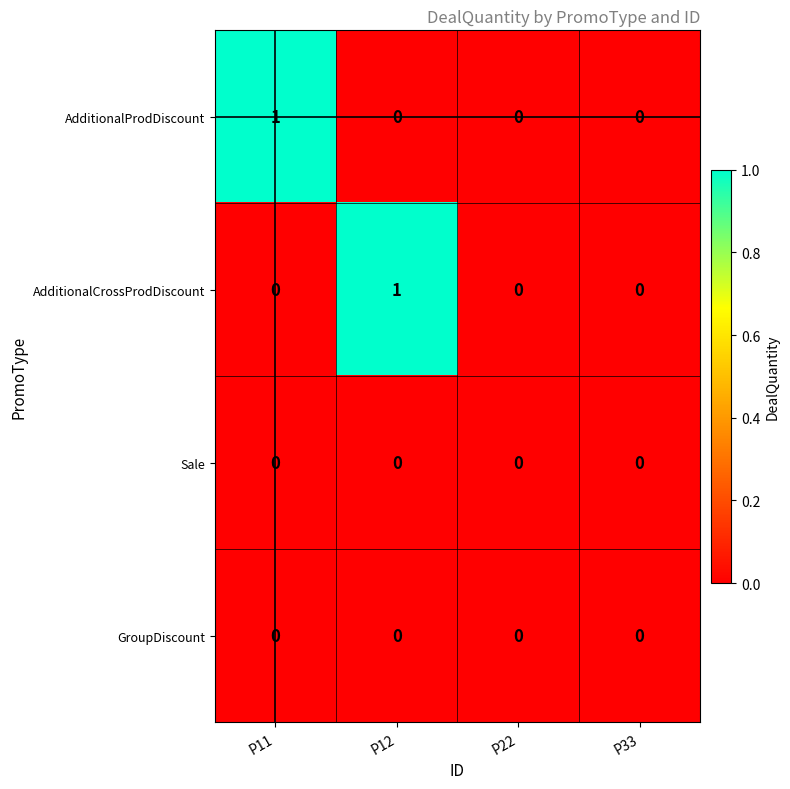

Reading right to left, what are all the values shown in this chart?

AdditionalProdDiscount: 0	0	0	1
AdditionalCrossProdDiscount: 0	0	1	0
Sale: 0	0	0	0
GroupDiscount: 0	0	0	0